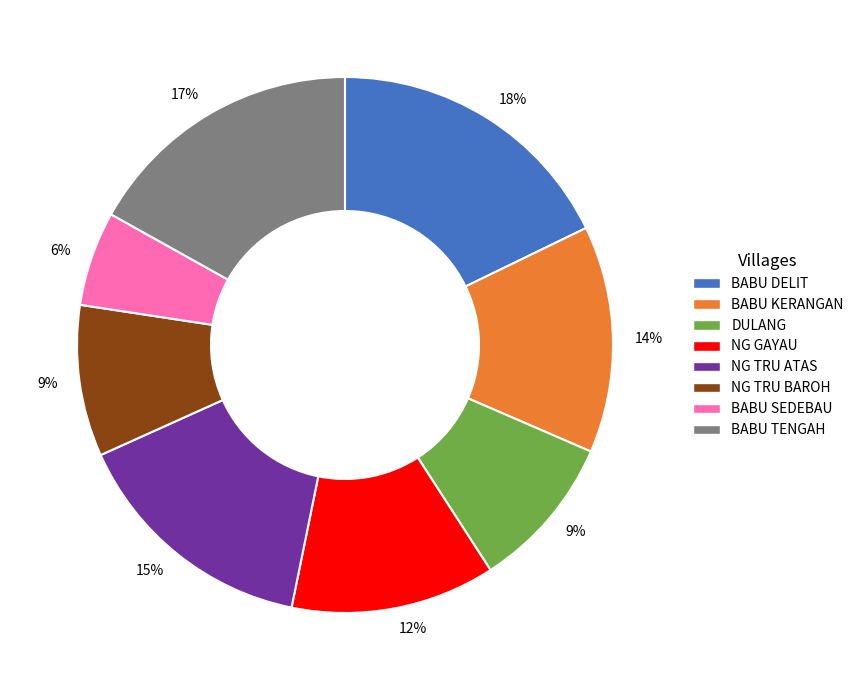

To the nearest percent, what portion does BABU KERANGAN represent?

14%